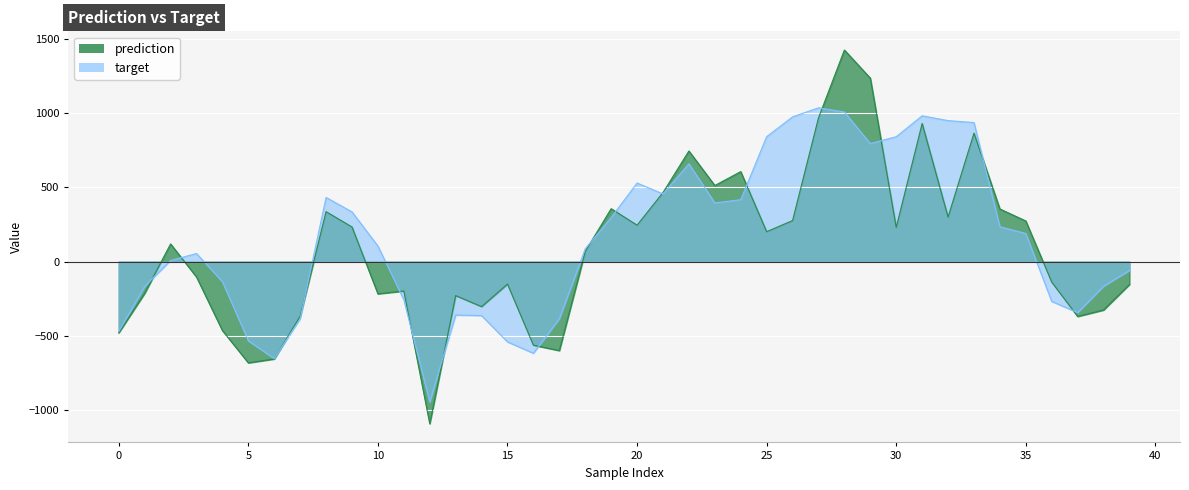

How many lines are shown in the chart?

2